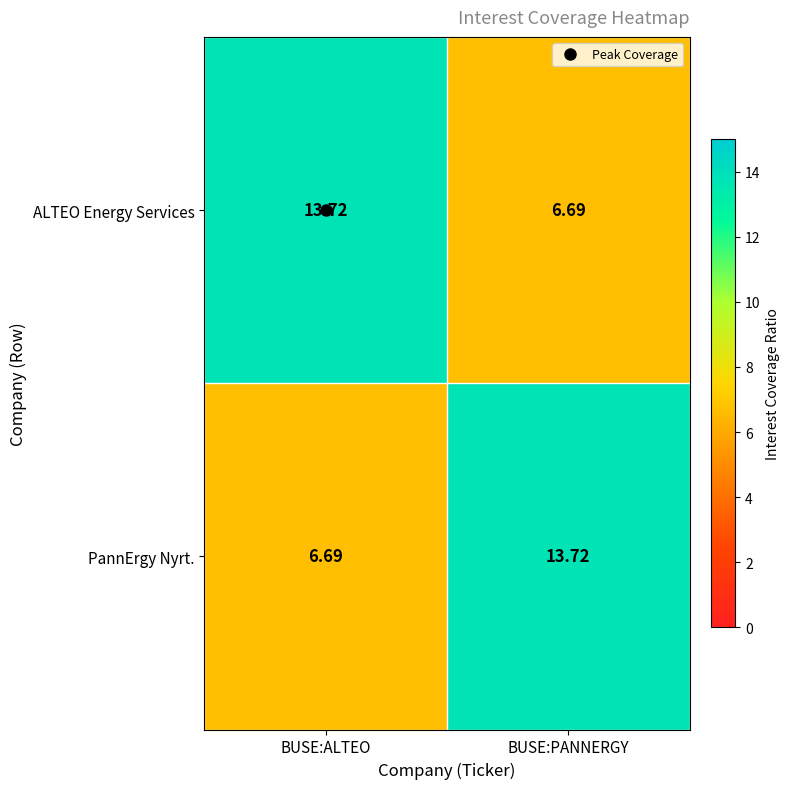

What is the minimum value shown in the chart?

6.7